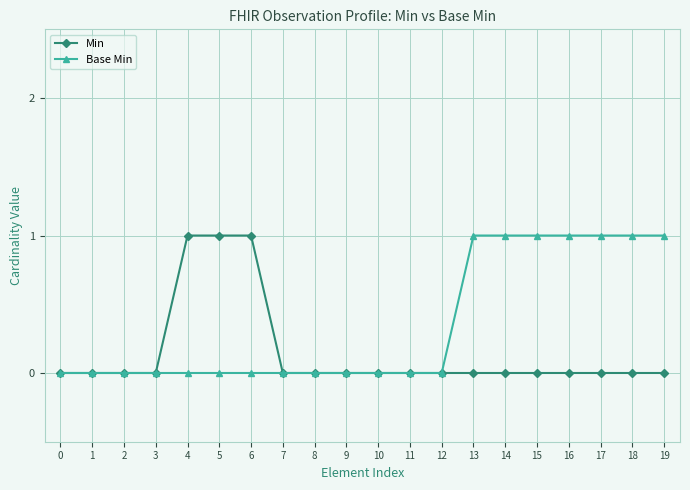

Which series changed the most between 11 and 14?

Base Min